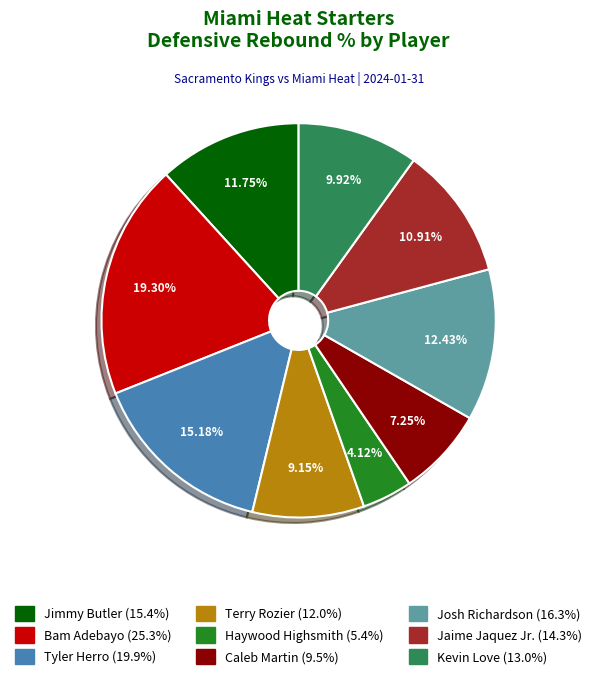

Rank the categories by value from highest to lowest.

Bam Adebayo, Tyler Herro, Josh Richardson, Jimmy Butler, Jaime Jaquez Jr., Kevin Love, Terry Rozier, Caleb Martin, Haywood Highsmith